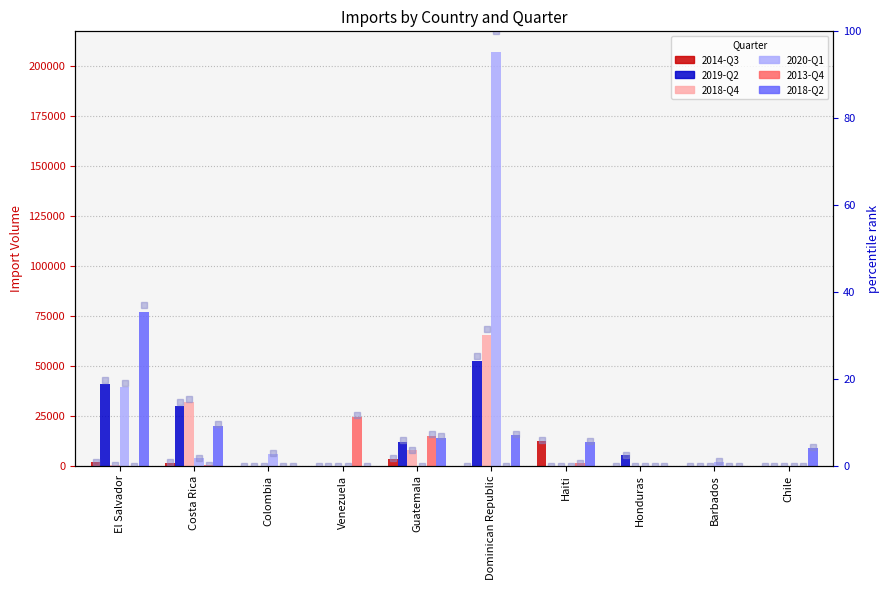

Rank the categories by 2013-Q4 value from lowest to highest.

El Salvador, Dominican Republic, Honduras, Barbados, Chile, Colombia, Costa Rica, Haiti, Guatemala, Venezuela